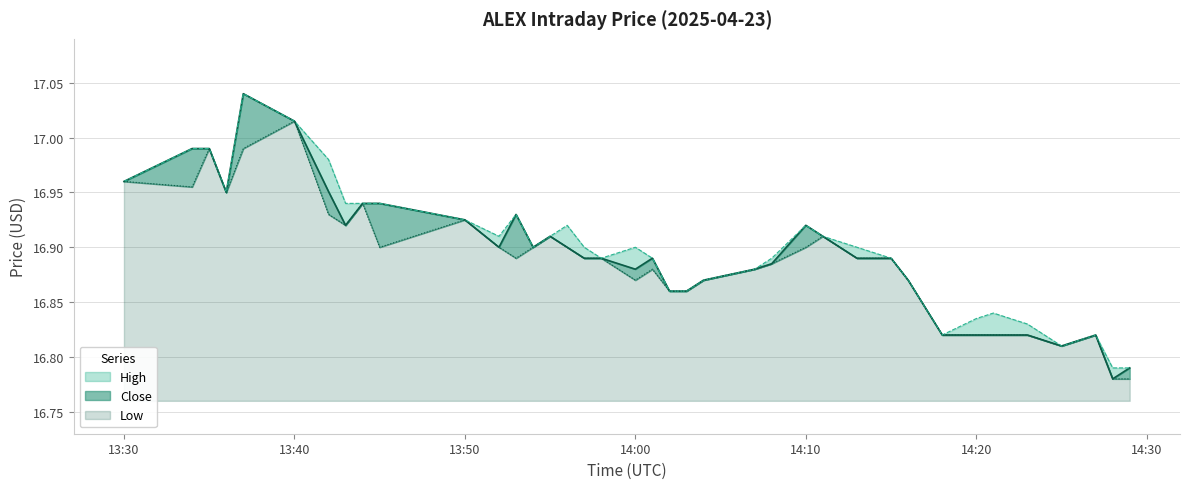

Which category has the highest value across all series?

2025-04-23 13:37